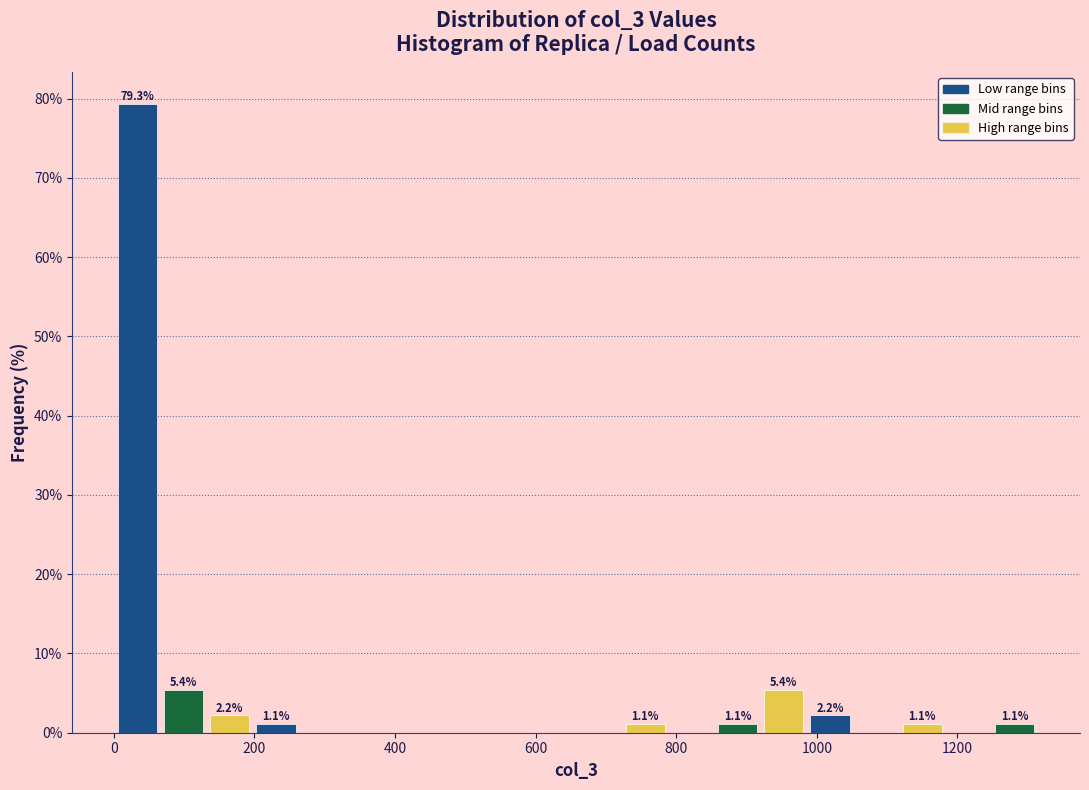

Read against the x-axis, roughly where is the centre of the tallest bar?

40